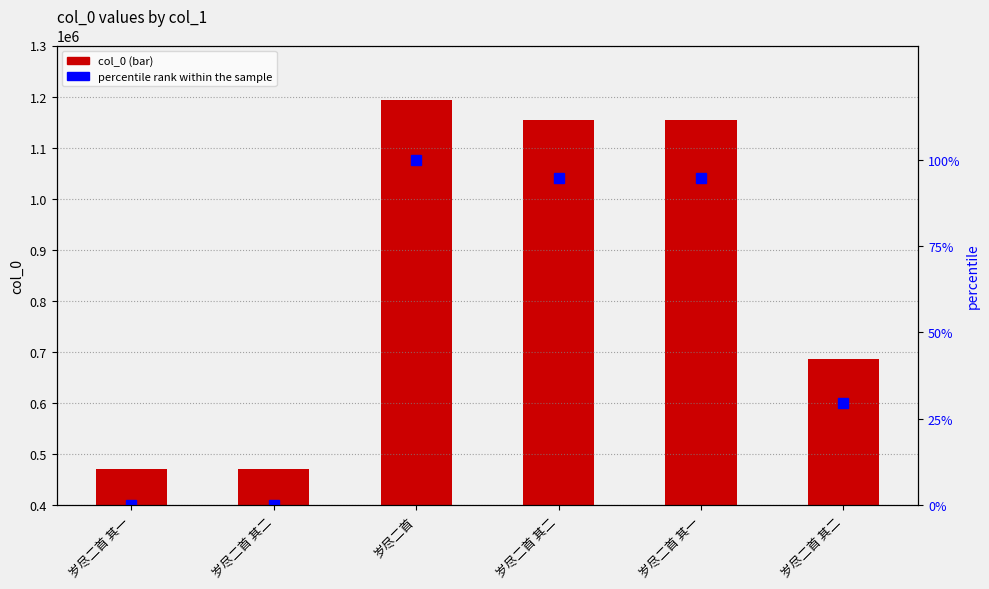

What is the label of the 1st bar from the left?

岁尽二首 其一